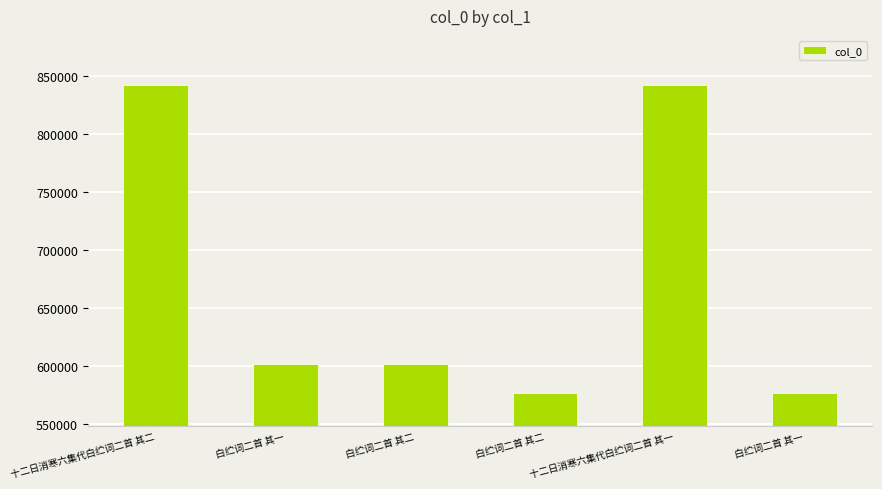

Where is the data nearest to the value 709714?

白纻词二首 其二